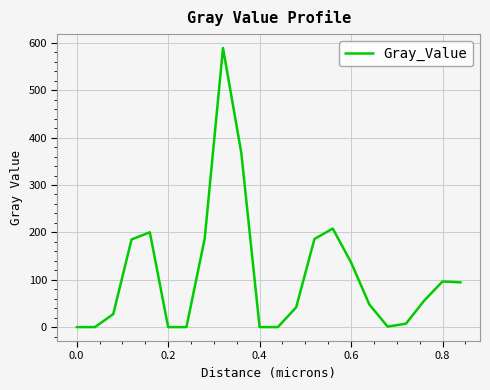

What is the maximum value shown in the chart?

589.2